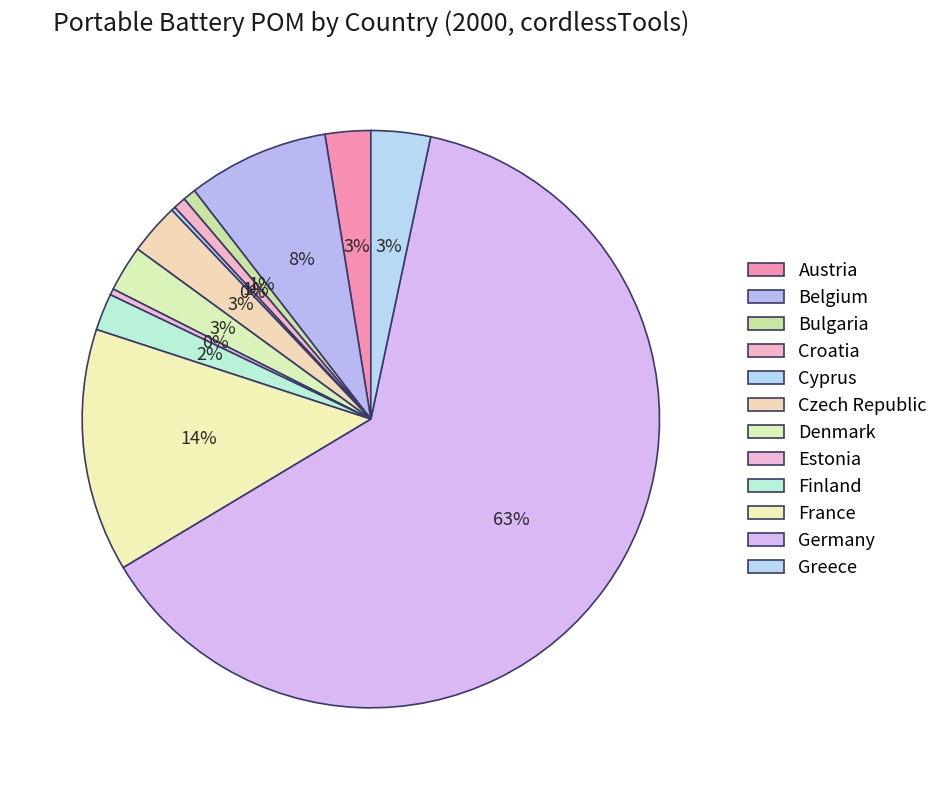

Which slice is the largest?

Germany